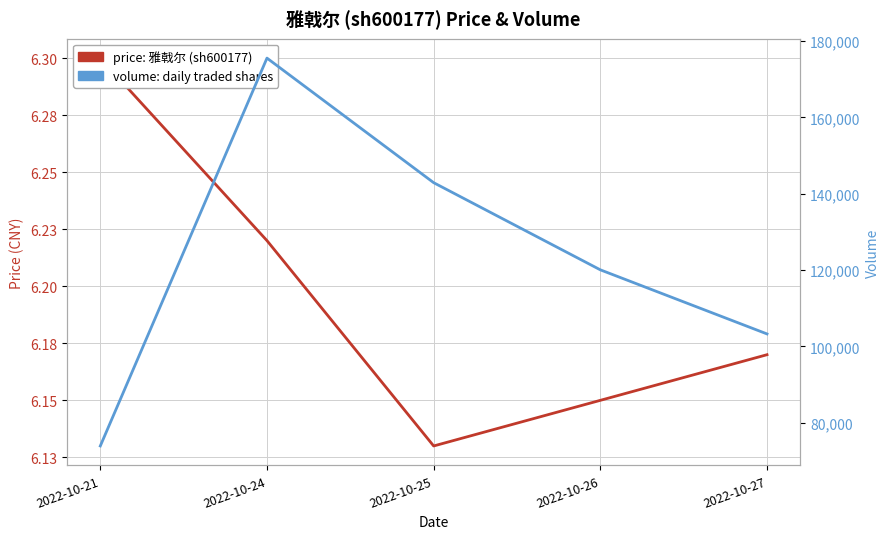

Rank the series by their average value, from highest to lowest.

volume, price